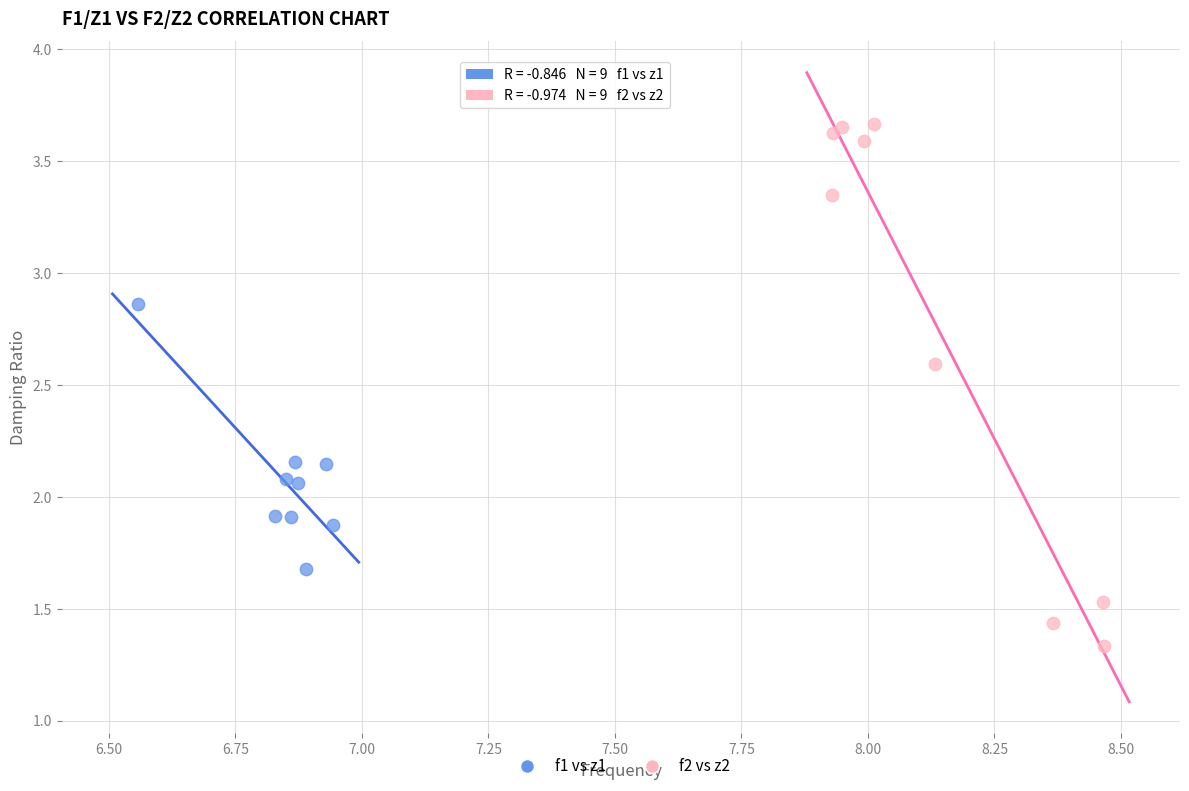

Which series reaches the maximum Y coordinate?

f2 vs z2